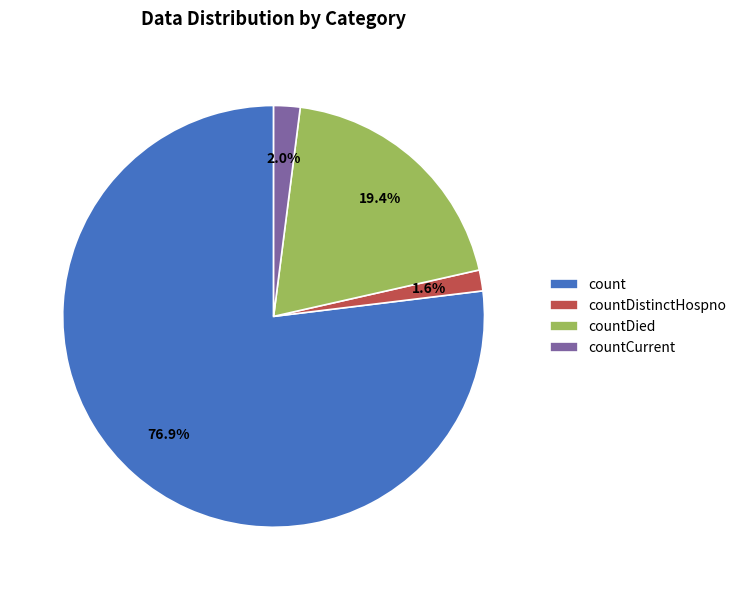

Between count and countDied, which is larger?

count